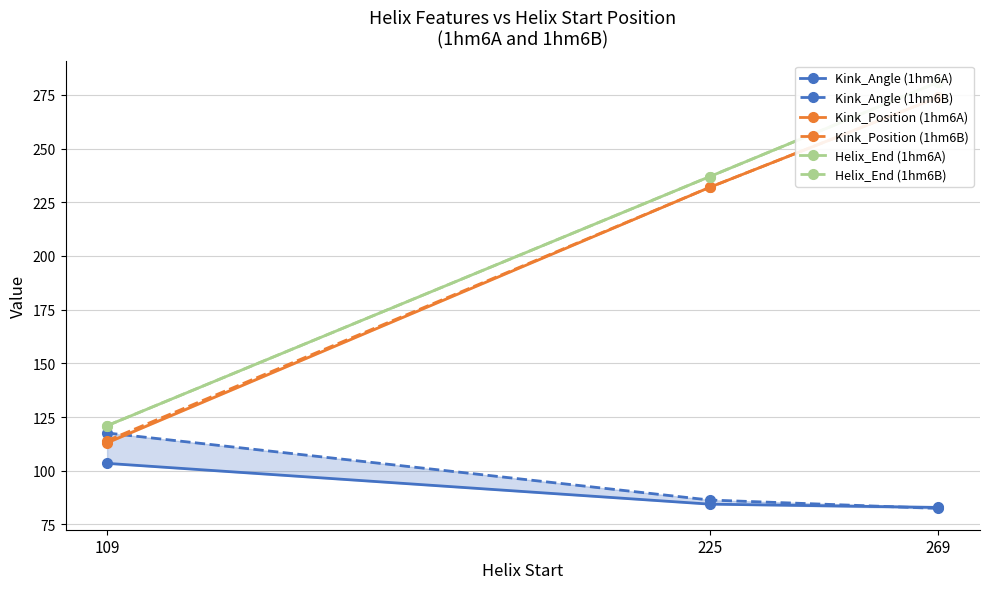

Count the number of categories in the chart.

3